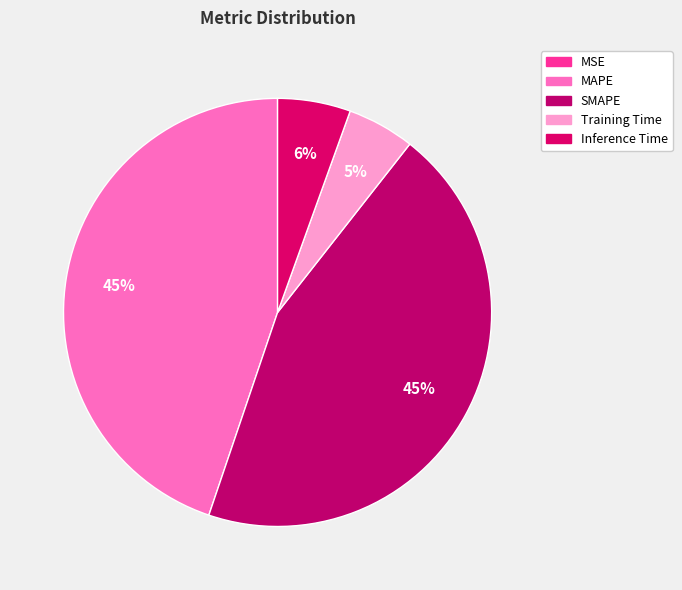

Does SMAPE account for over 50% of the chart?

No